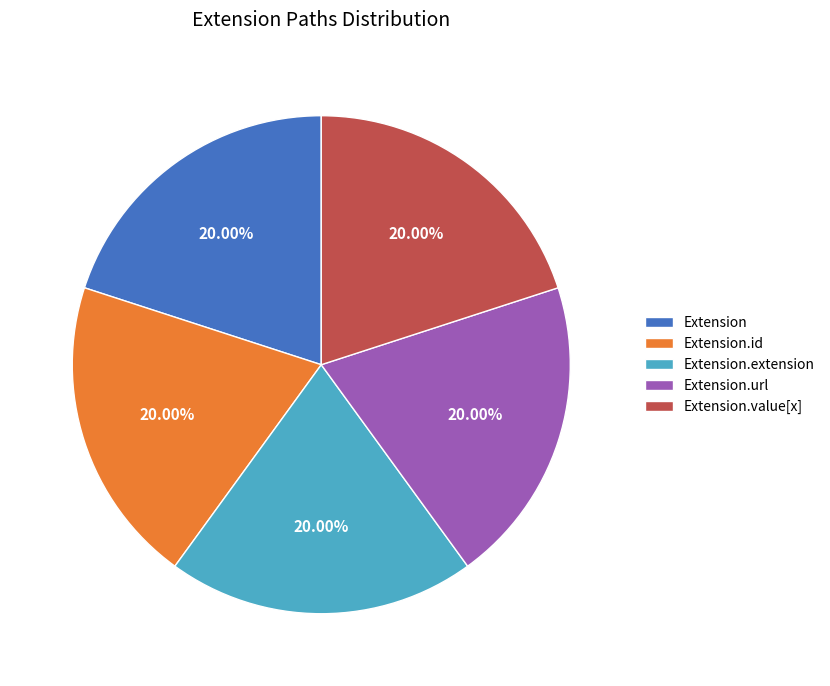

To the nearest percent, what is the average slice percentage?

20%